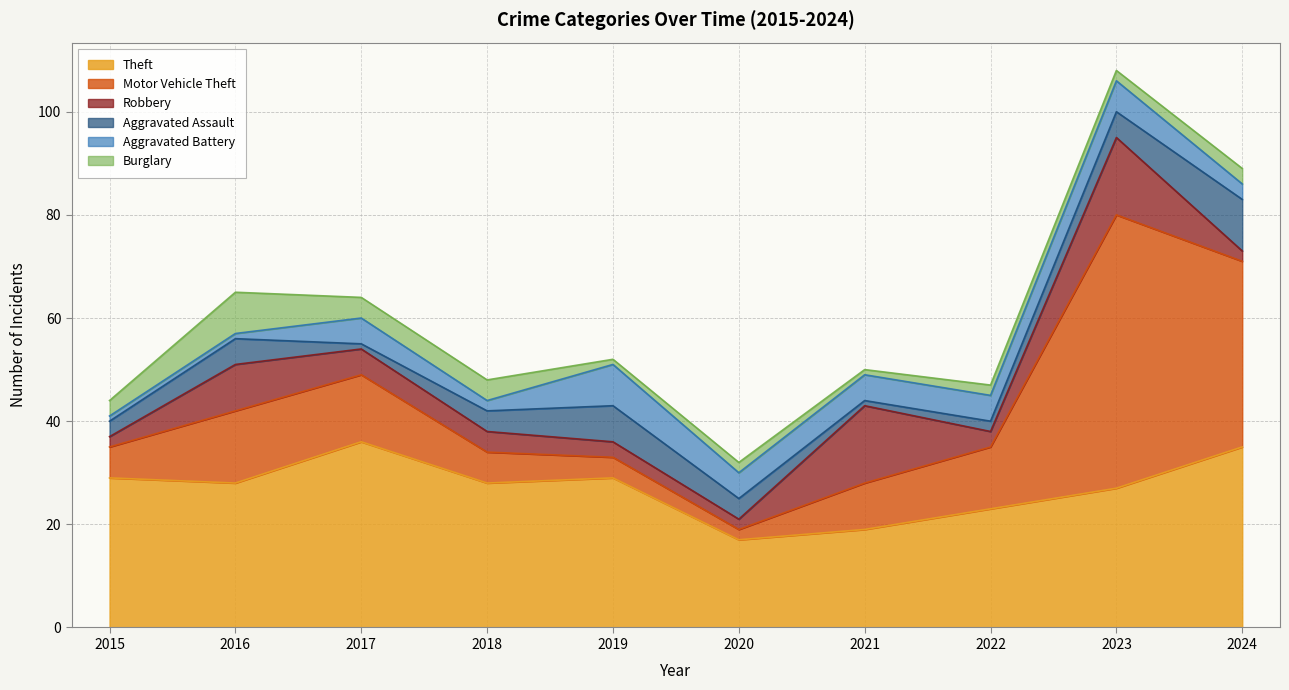

Reading left to right, extract all data points from this chart.

Theft: 2015=29	2016=28	2017=36	2018=28	2019=29	2020=17	2021=19	2022=23	2023=27	2024=35
Motor Vehicle Theft: 2015=6	2016=14	2017=13	2018=6	2019=4	2020=2	2021=9	2022=12	2023=53	2024=36
Robbery: 2015=2	2016=9	2017=5	2018=4	2019=3	2020=2	2021=15	2022=3	2023=15	2024=2
Aggravated Assault: 2015=3	2016=5	2017=1	2018=4	2019=7	2020=4	2021=1	2022=2	2023=5	2024=10
Aggravated Battery: 2015=1	2016=1	2017=5	2018=2	2019=8	2020=5	2021=5	2022=5	2023=6	2024=3
Burglary: 2015=3	2016=8	2017=4	2018=4	2019=1	2020=2	2021=1	2022=2	2023=2	2024=3